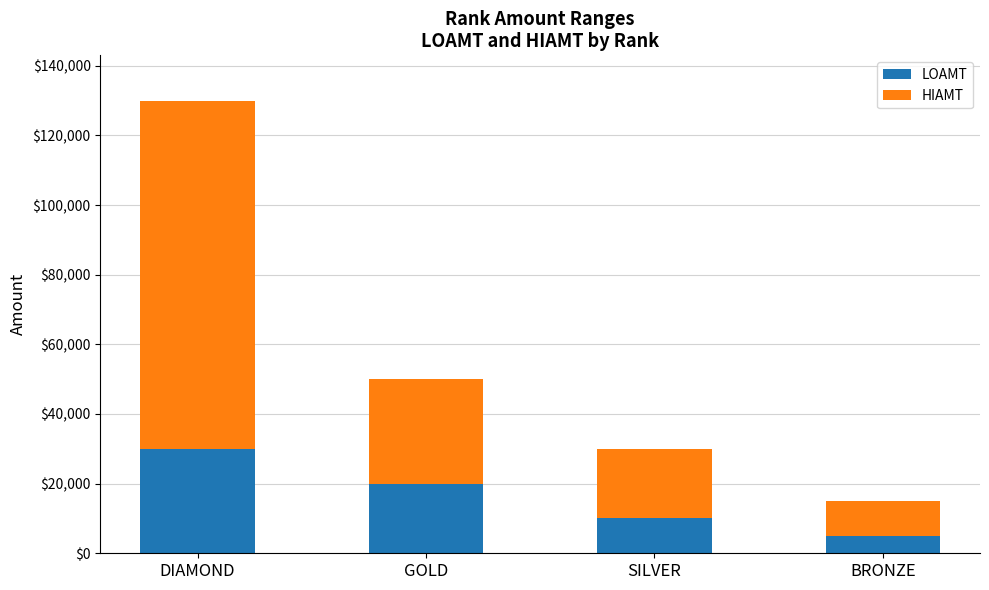

List the labels in order of LOAMT value, smallest first.

BRONZE, SILVER, GOLD, DIAMOND